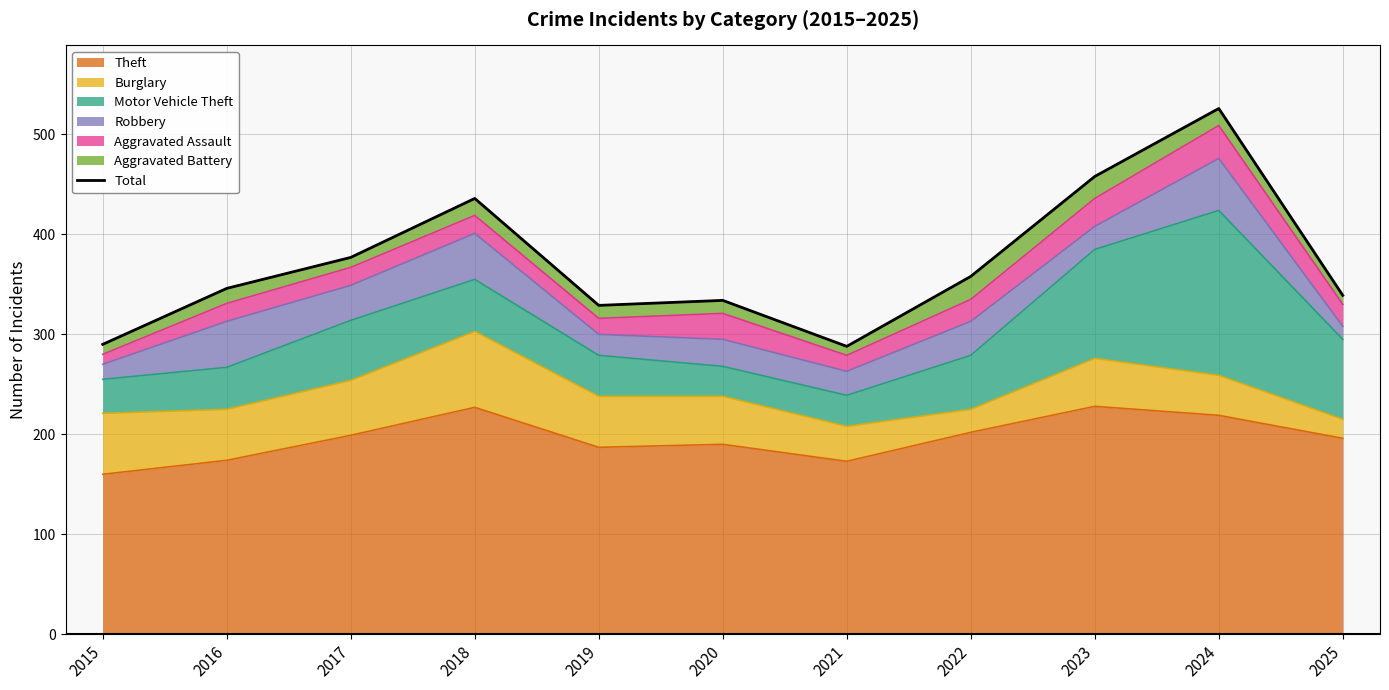

Rank the categories by value from lowest to highest.

2021, 2015, 2019, 2020, 2025, 2016, 2022, 2017, 2018, 2023, 2024